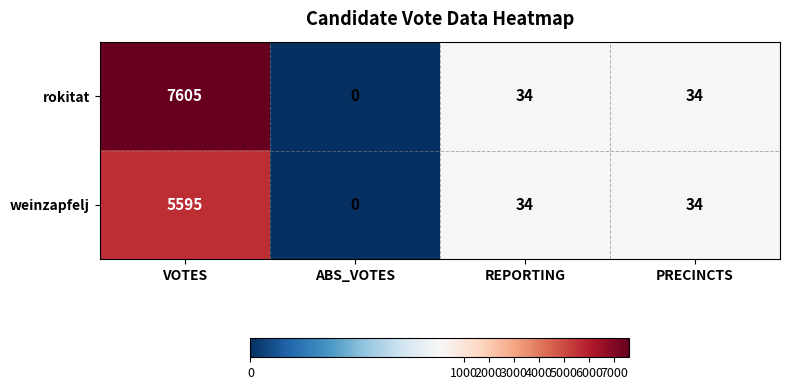

How many values in the rokitat series are below 34?

1